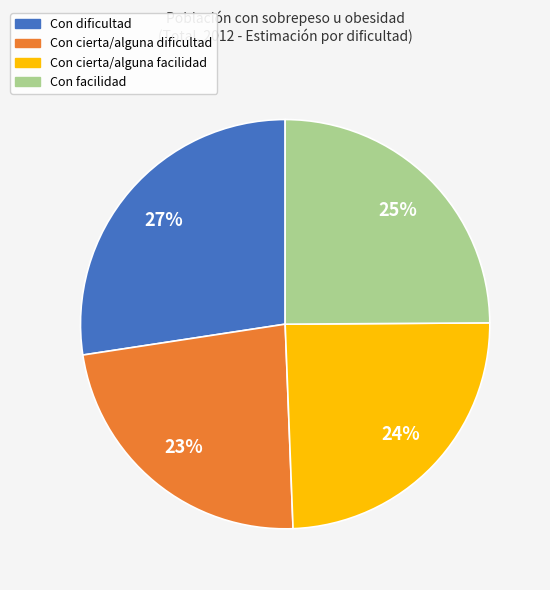

Is it true that Con dificultad is 27% of the pie?

True